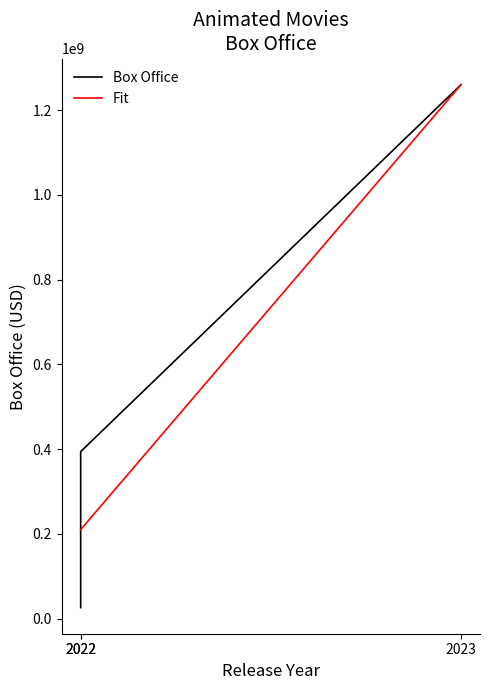

Which series has the largest total across all categories?

Box Office